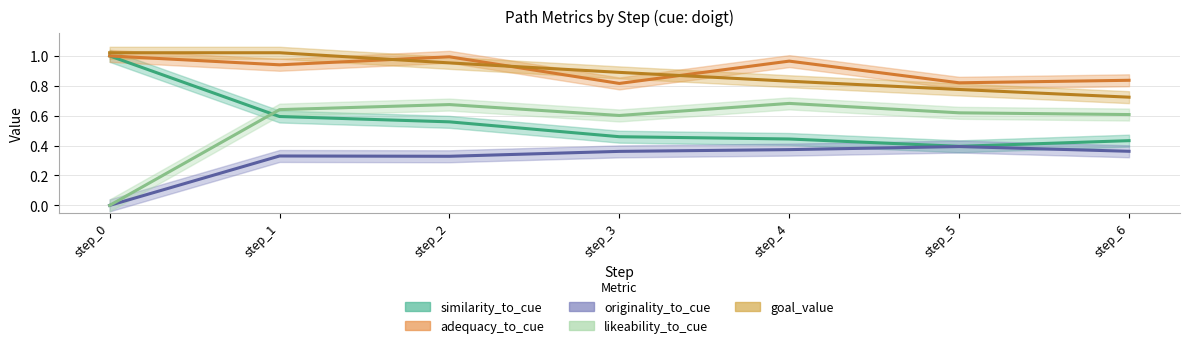

What is the value of the originality_to_cue point at the 6th from the left?

0.4